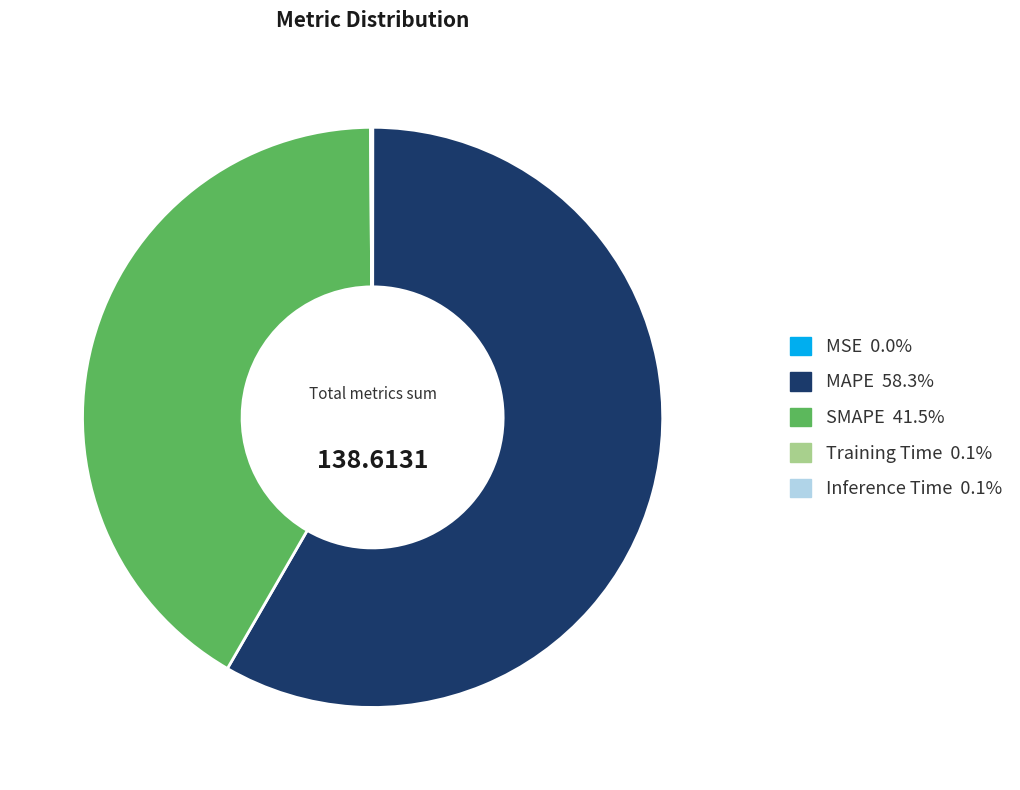

Is there a majority slice in this chart?

Yes